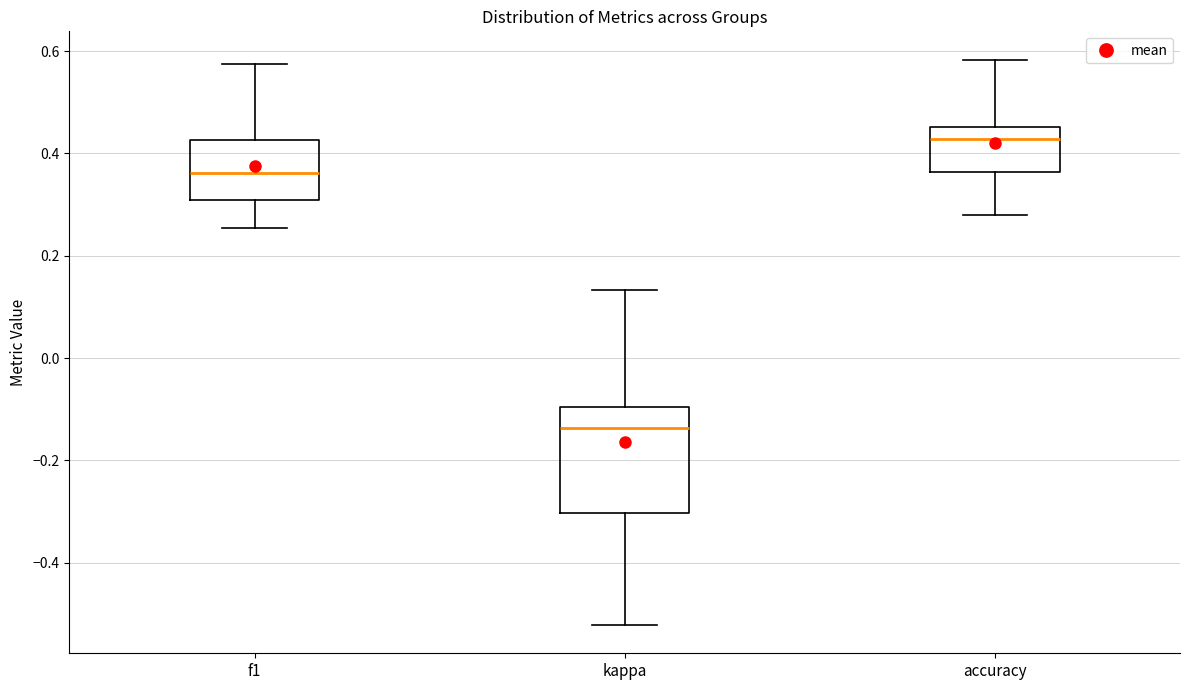

Which box is the tallest, from its lower edge to its upper edge?

kappa